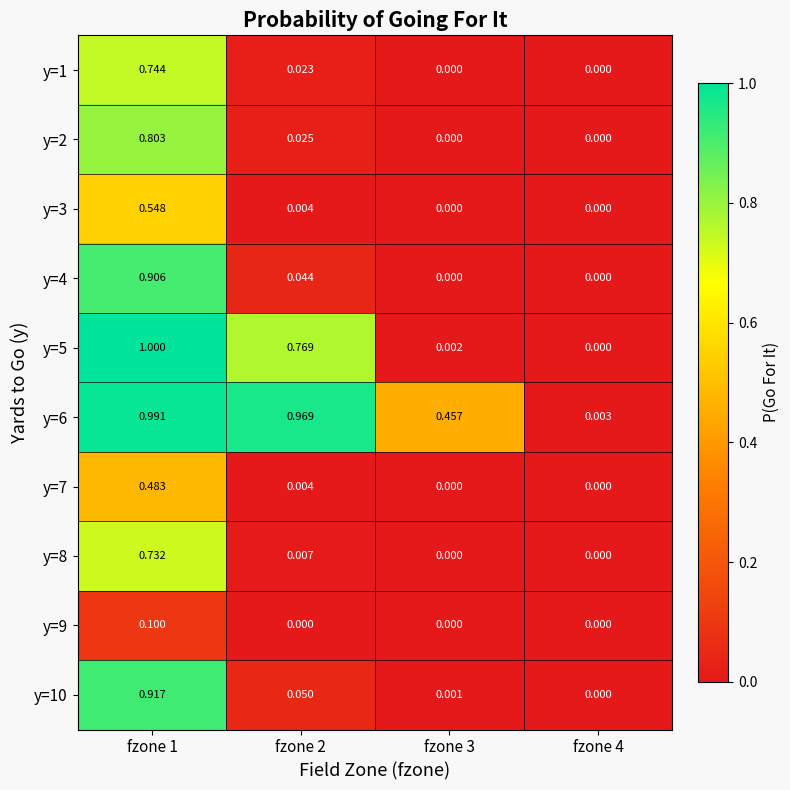

Is the value of y=5 at fzone 1 greater than the value of y=6 at fzone 1?

Yes